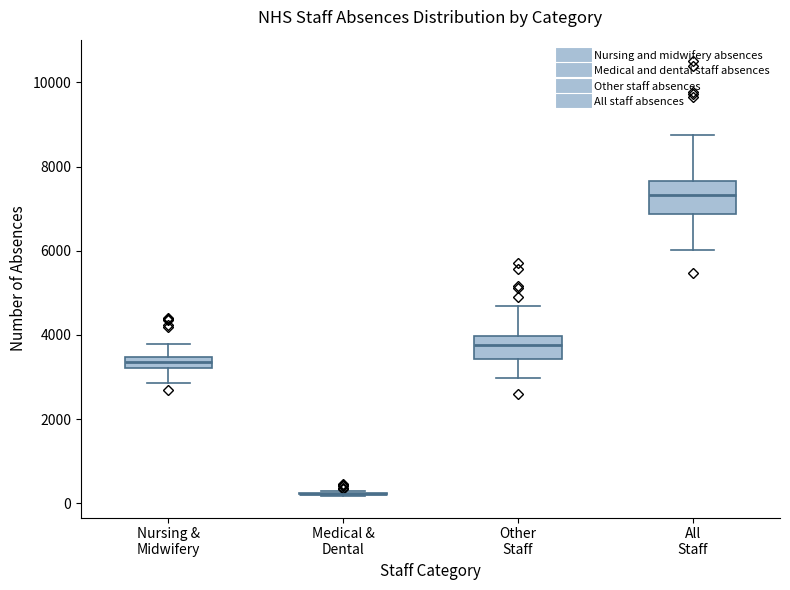

Where does the lower whisker of the box for Other Staff end on the y-axis? The values are not printed on the chart, so give them approximately, as read against the axis.

3000